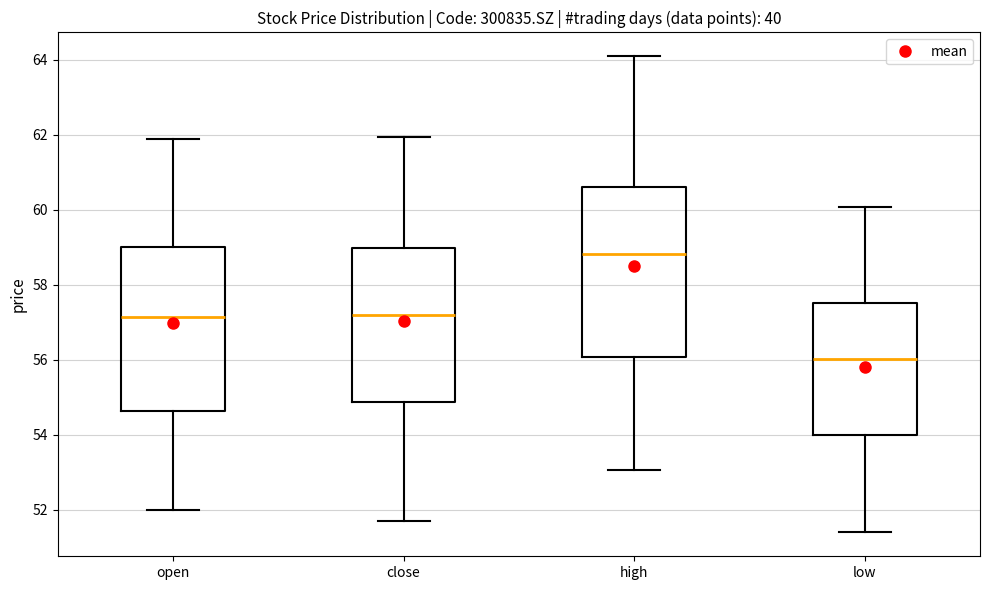

Reading left to right, transcribe this box plot: for each box, give where its median line is, the range the box spans, and where its two whiskers end, as read against the y-axis. The values are not printed on the chart, so give them approximately, as read against the axis.

open: median 57.2, box 54.6 to 59.0, whiskers 52.0 to 61.8
close: median 57.2, box 54.8 to 59.0, whiskers 51.8 to 62.0
high: median 58.8, box 56.0 to 60.6, whiskers 53.0 to 64.2
low: median 56.0, box 54.0 to 57.6, whiskers 51.4 to 60.0